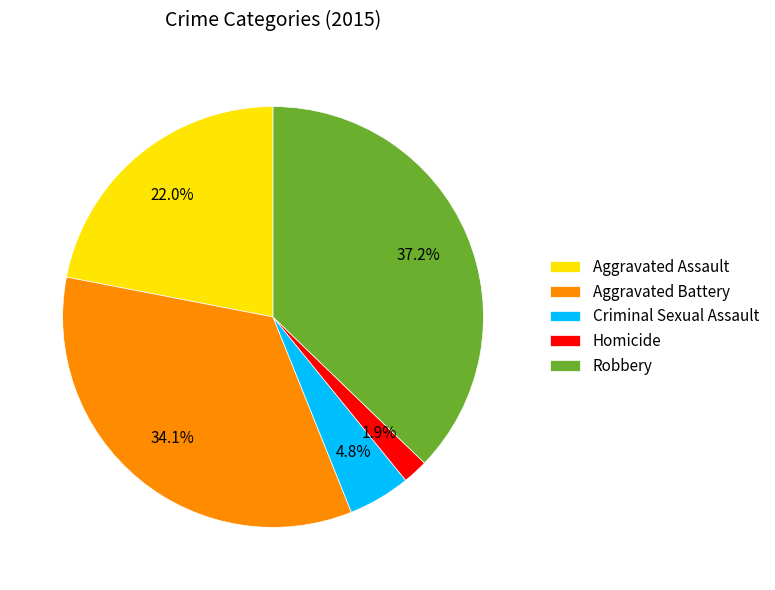

Approximately how many times larger is the value at Aggravated Battery compared to Aggravated Assault?

1.6